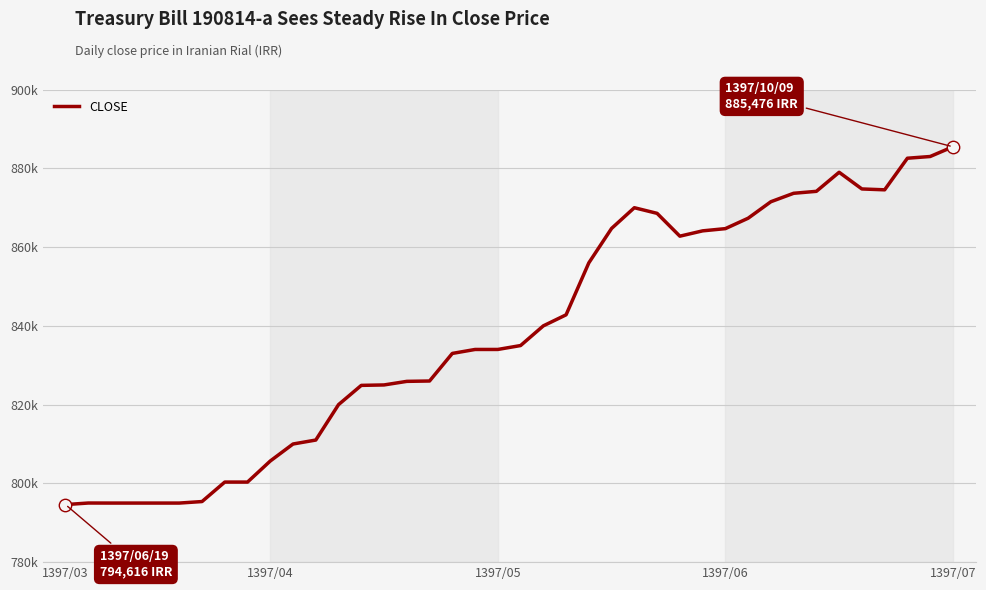

Does the chart have visible grid lines?

Yes